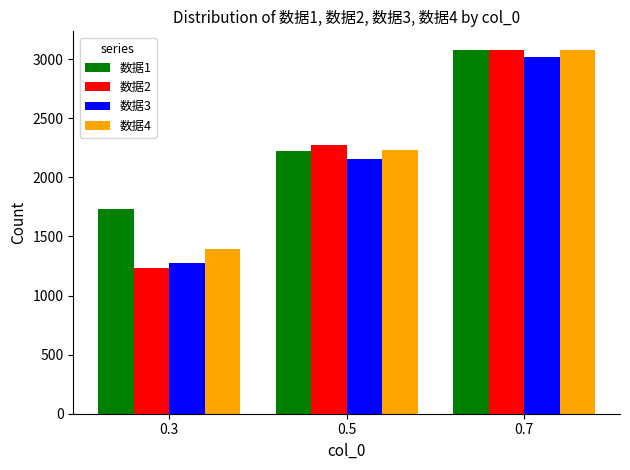

Reading left to right, what are all the values shown in this chart?

数据1: 1729	2224	3077
数据2: 1236	2270	3077
数据3: 1277	2158	3022
数据4: 1397	2227	3081